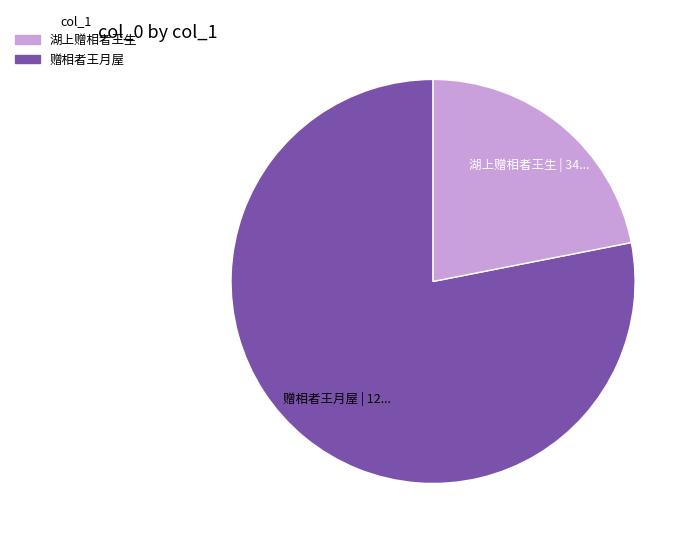

How many segments does this pie chart have?

2